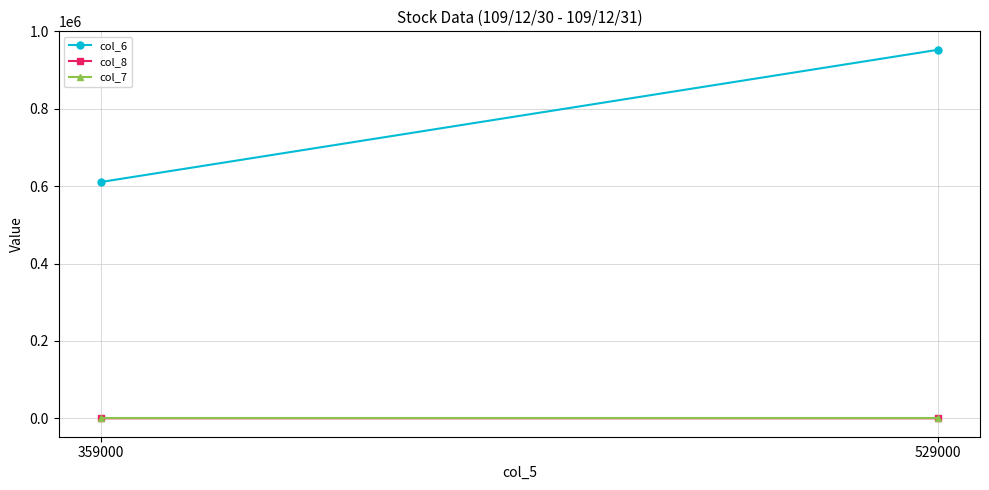

What is the sum of the col_6 values at 529000 and 359000?

1563450.0